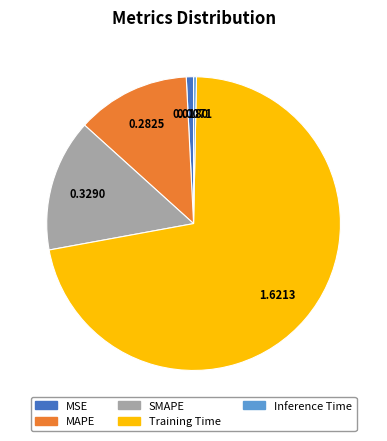

True or false: SMAPE accounts for 21% of the total.

False